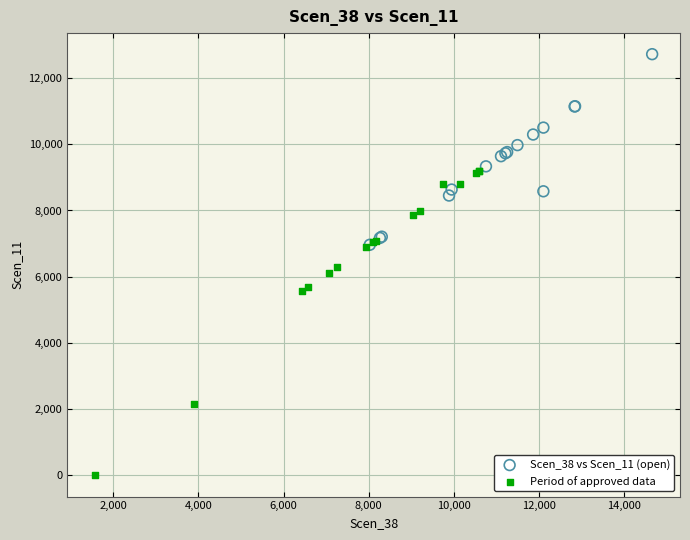

Which series has the largest Y range (max minus min)?

Period of approved data